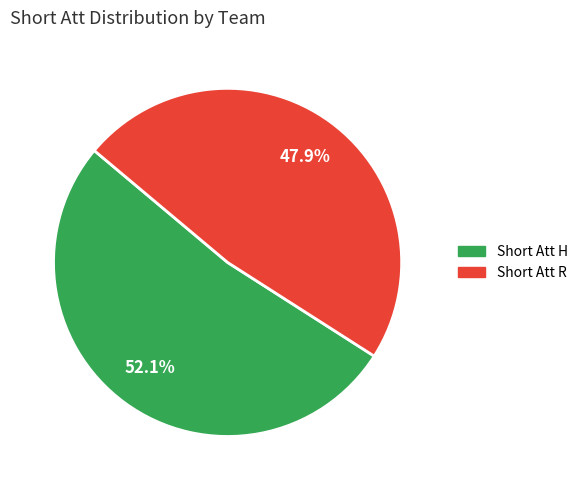

Do Short Att H and Short Att R together represent more than half of the pie?

Yes